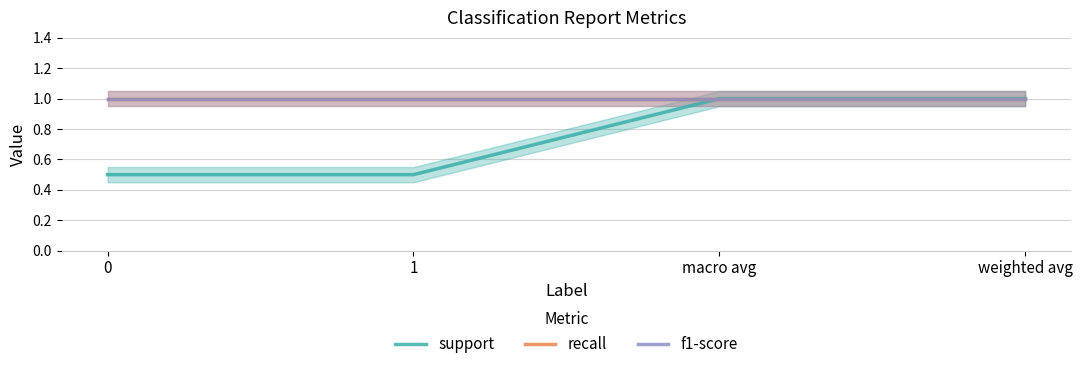

True or false: recall and f1-score cross at least once.

False